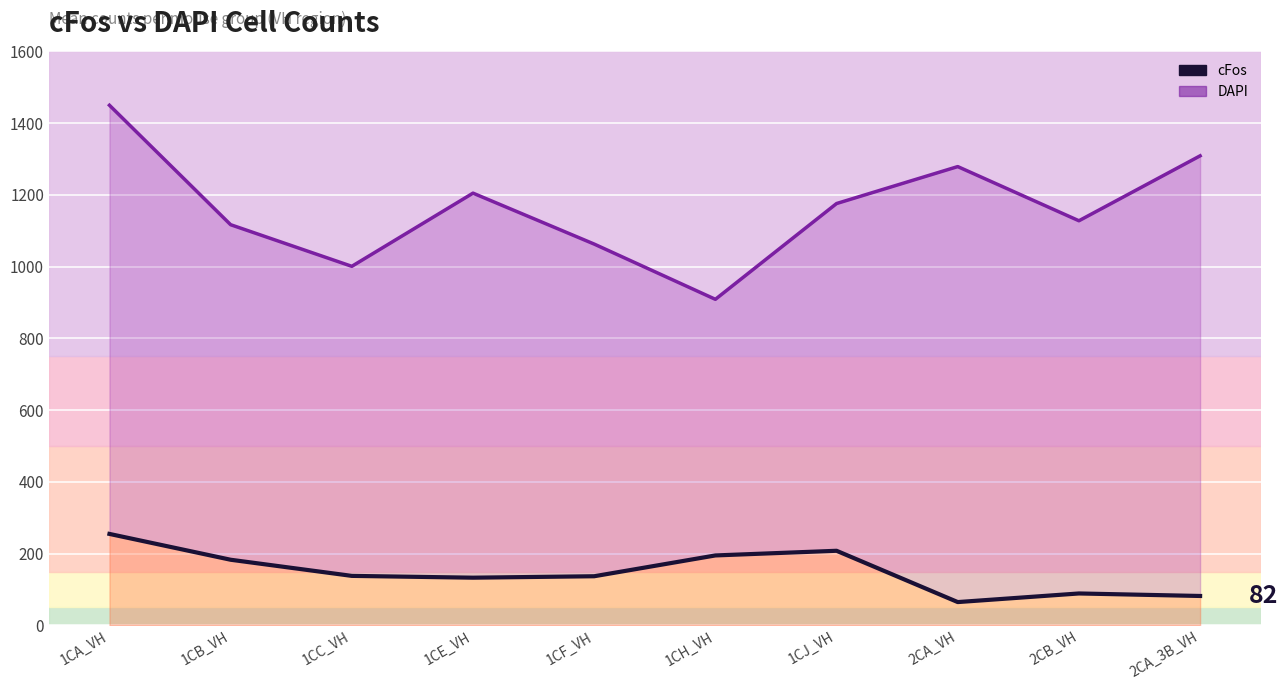

Between 2CA_VH and 1CJ_VH, which is larger?

2CA_VH